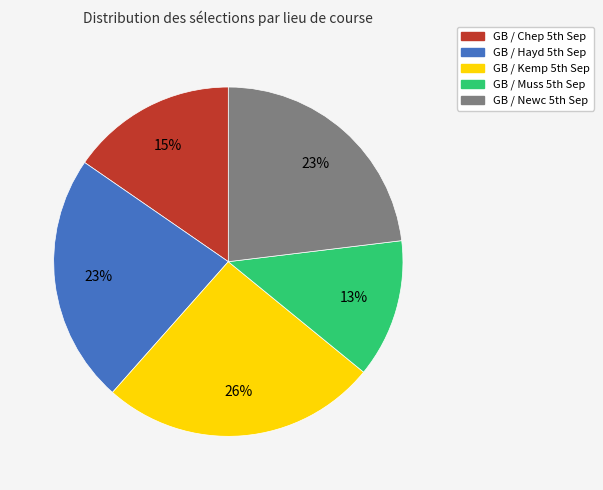

Which slice is the smallest?

GB / Muss 5th Sep